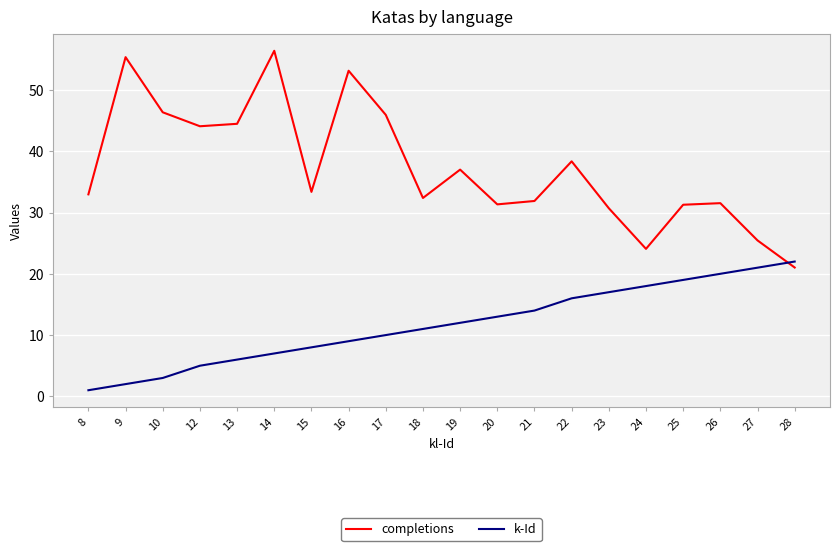

What is the maximum value shown in the chart?

56.4